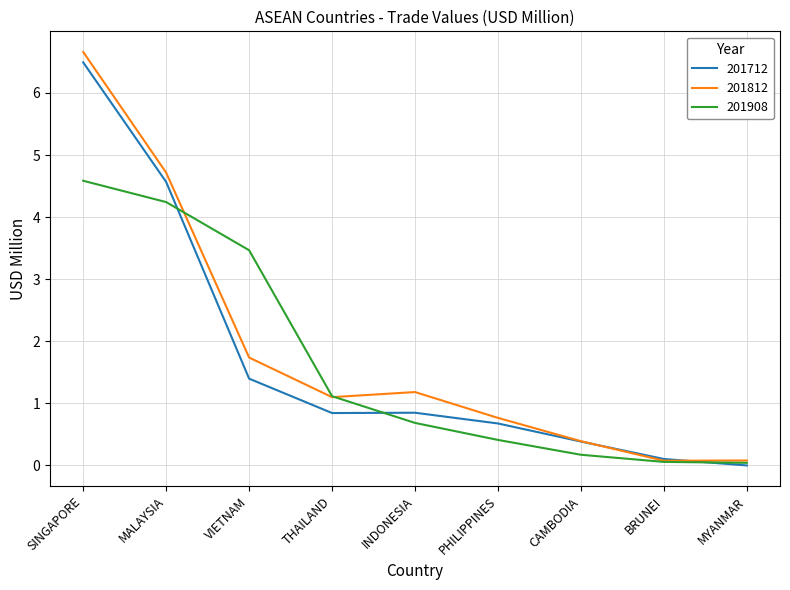

Where is 201812 nearest to the value 3?

VIETNAM